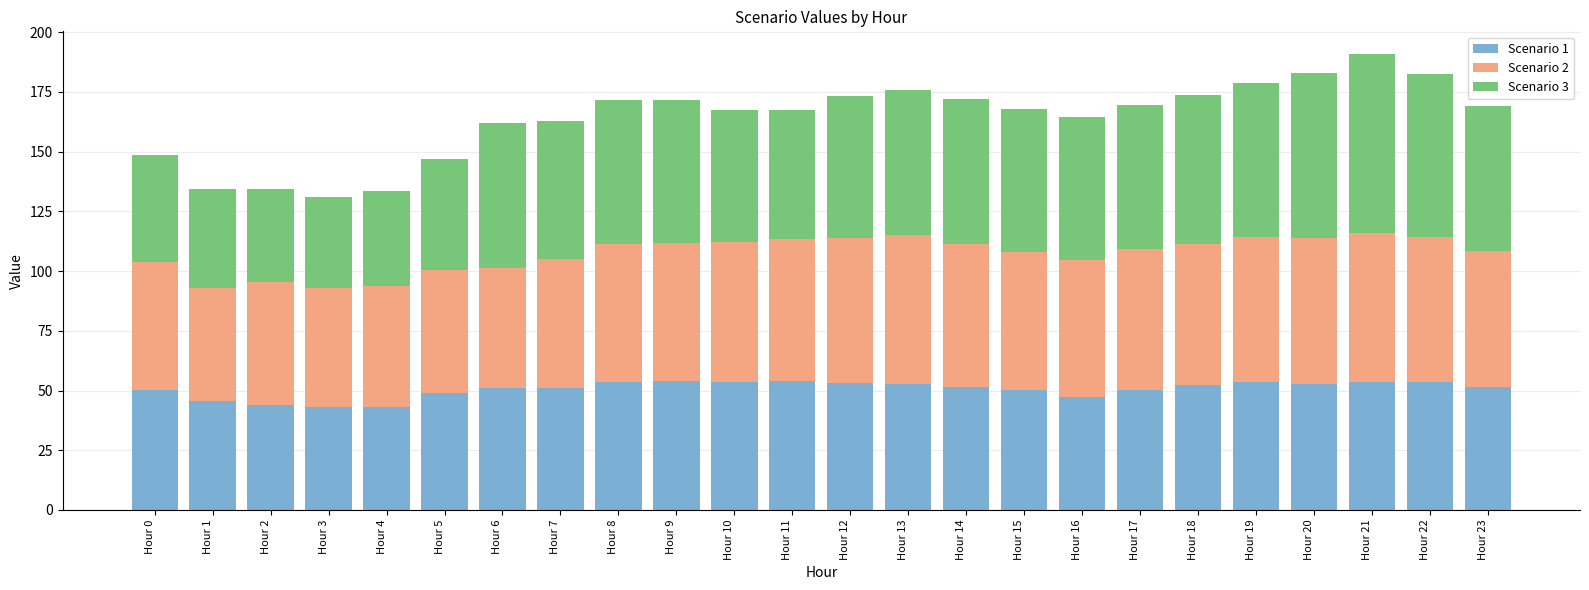

The value of Scenario 1 at Hour 3 is 43.1. True or false?

True